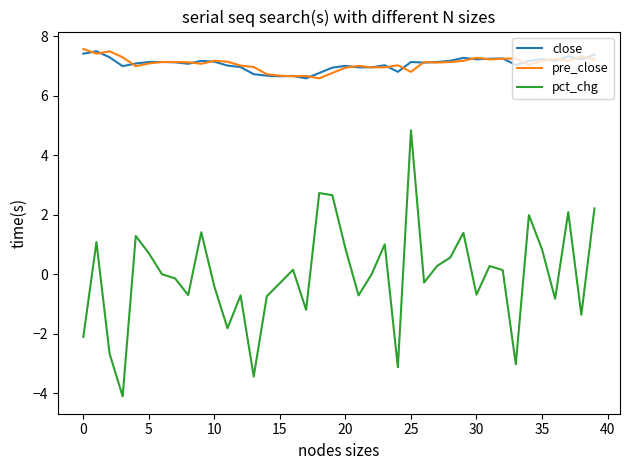

Which series has the largest range (max minus min)?

pct_chg